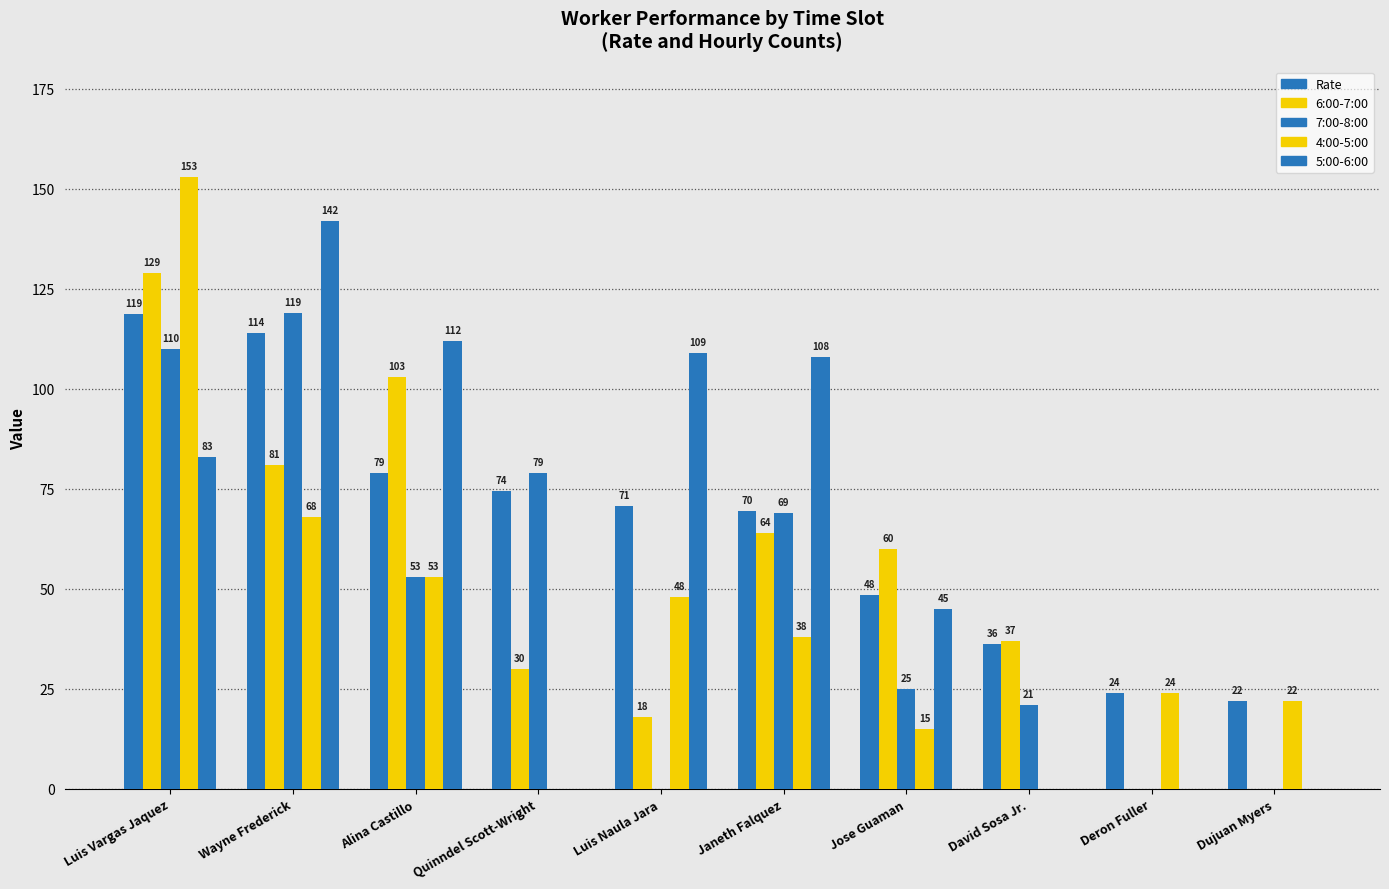

Reading left to right, list all the values displayed in this chart.

Rate: 118.8	113.9	79.0	74.3	70.7	69.6	48.3	36.2	24.0	22.0
6:00-7:00: 129.0	81.0	103.0	30.0	18.0	64.0	60.0	37.0	0.0	0.0
7:00-8:00: 110.0	119.0	53.0	79.0	0.0	69.0	25.0	21.0	0.0	0.0
4:00-5:00: 153.0	68.0	53.0	0.0	48.0	38.0	15.0	0.0	24.0	22.0
5:00-6:00: 83.0	142.0	112.0	0.0	109.0	108.0	45.0	0.0	0.0	0.0